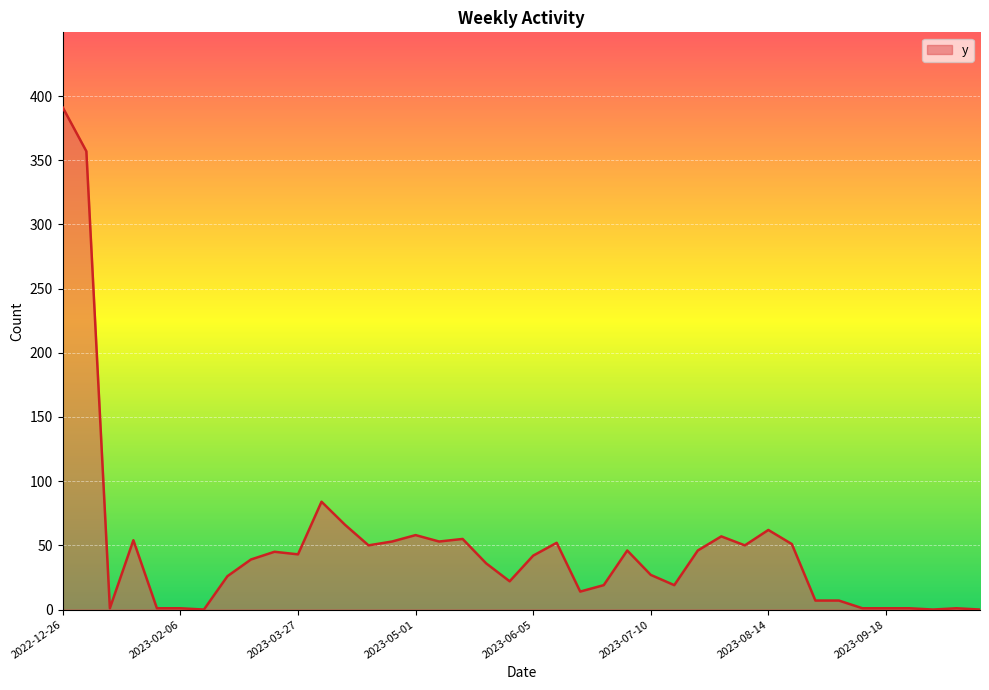

What is the maximum value shown in the chart?

391